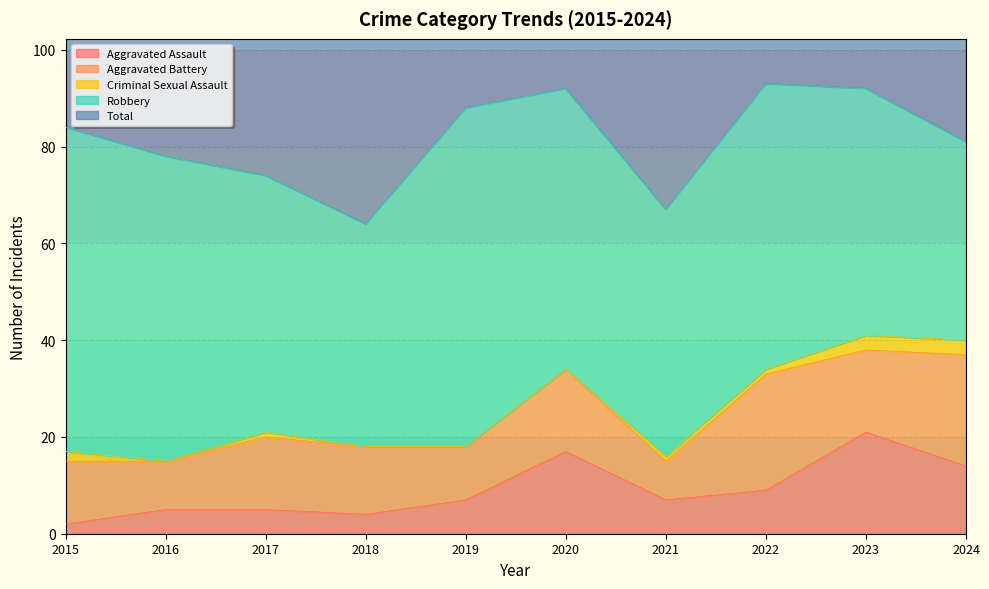

How many lines are shown in the chart?

5